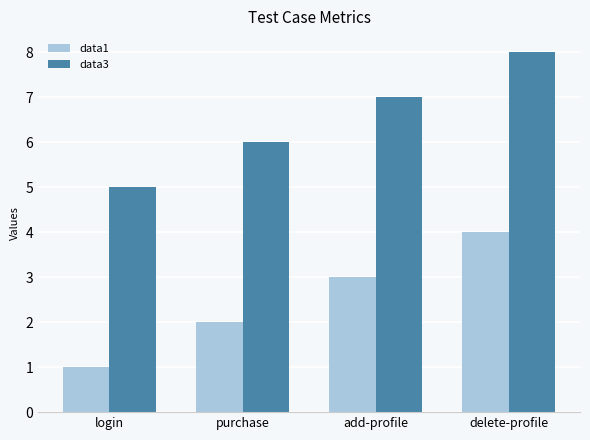

Reading left to right, what are all the values shown in this chart?

data1: 1	2	3	4
data3: 5	6	7	8